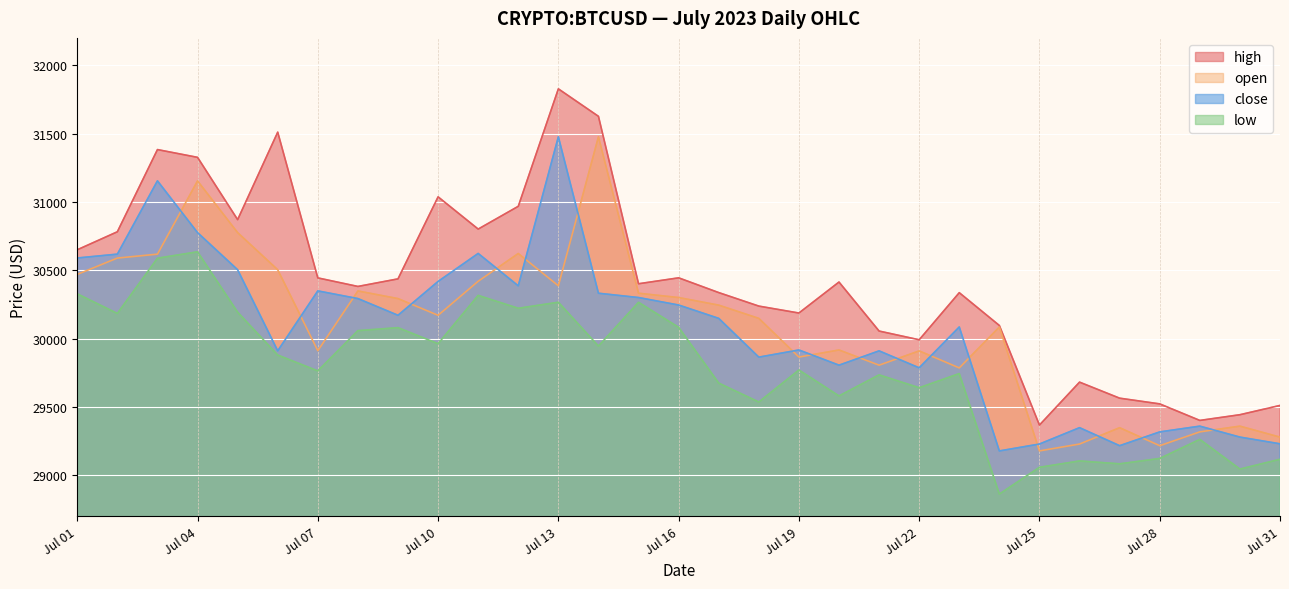

What is the greatest value displayed?

31827.2